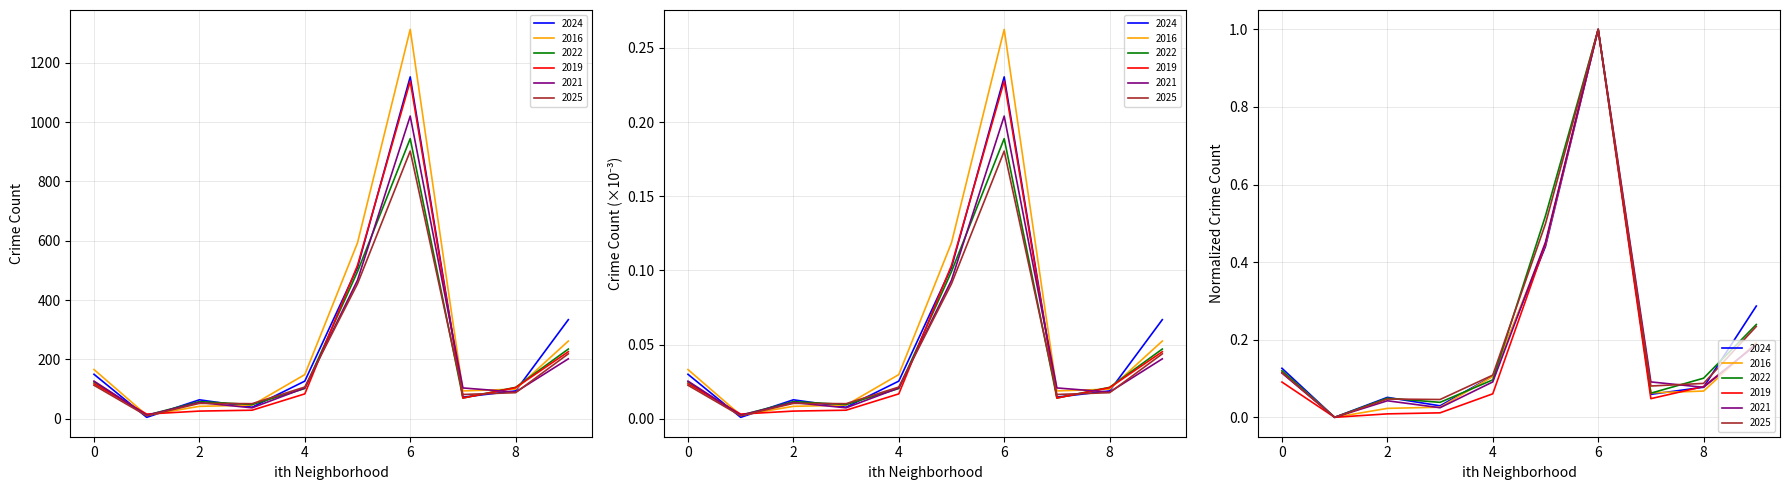

Is the value of 2016 at Andersonville greater than the value of 2022 at Armour Square?

No